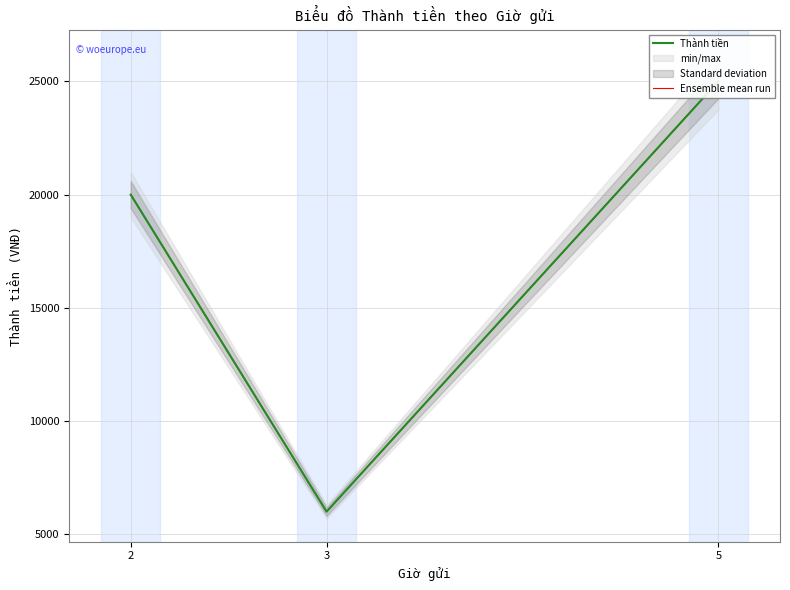

How many values in the Thành tiền series are below 20000?

1